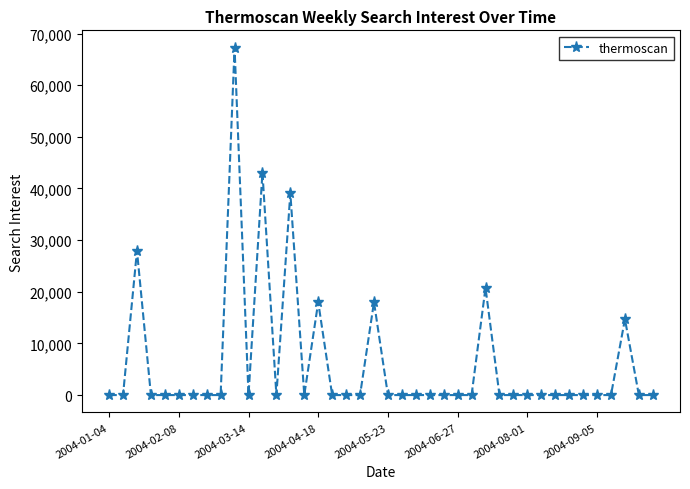

What is the value of the 28th point from the left?

20766.9